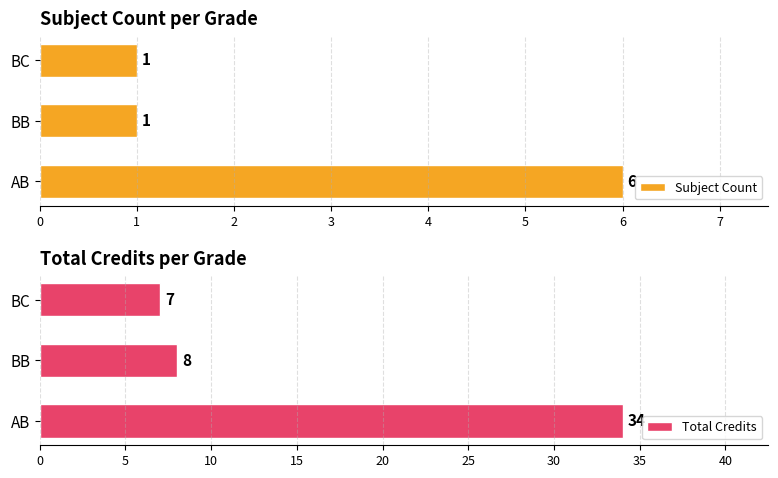

Which series has the widest spread of values?

Total Credits